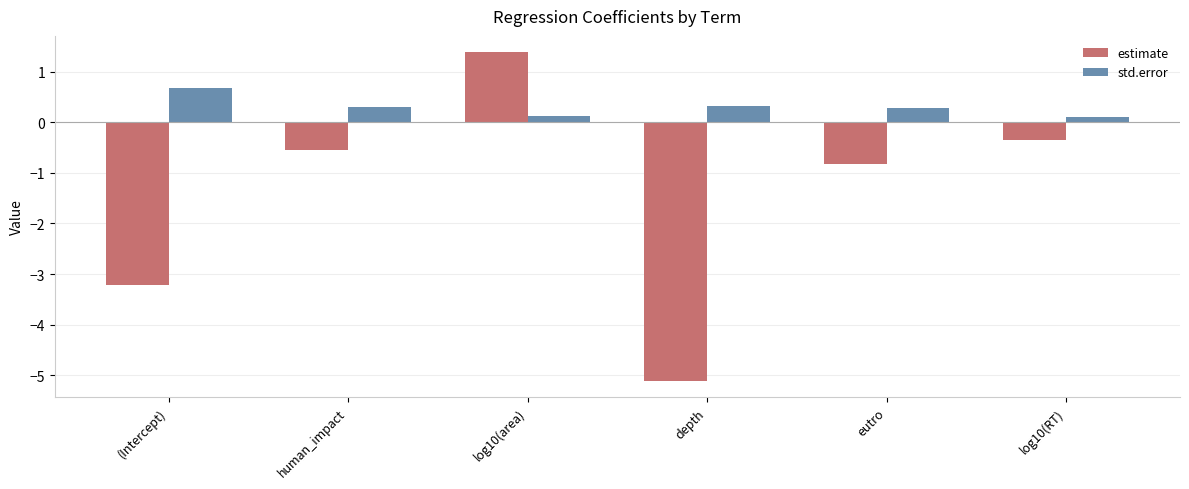

What is the label of the 6th bar from the left?

log10(RT)